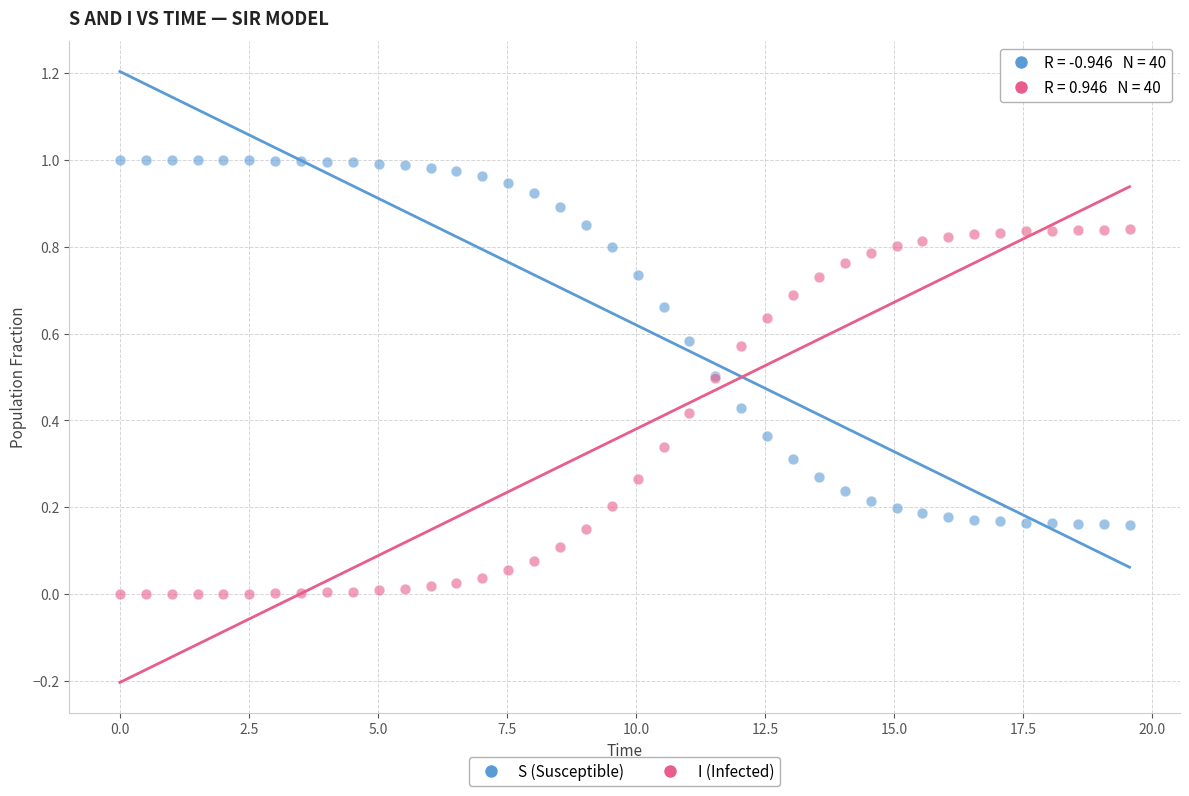

Which series contains the lowest Y value?

I (Infected)